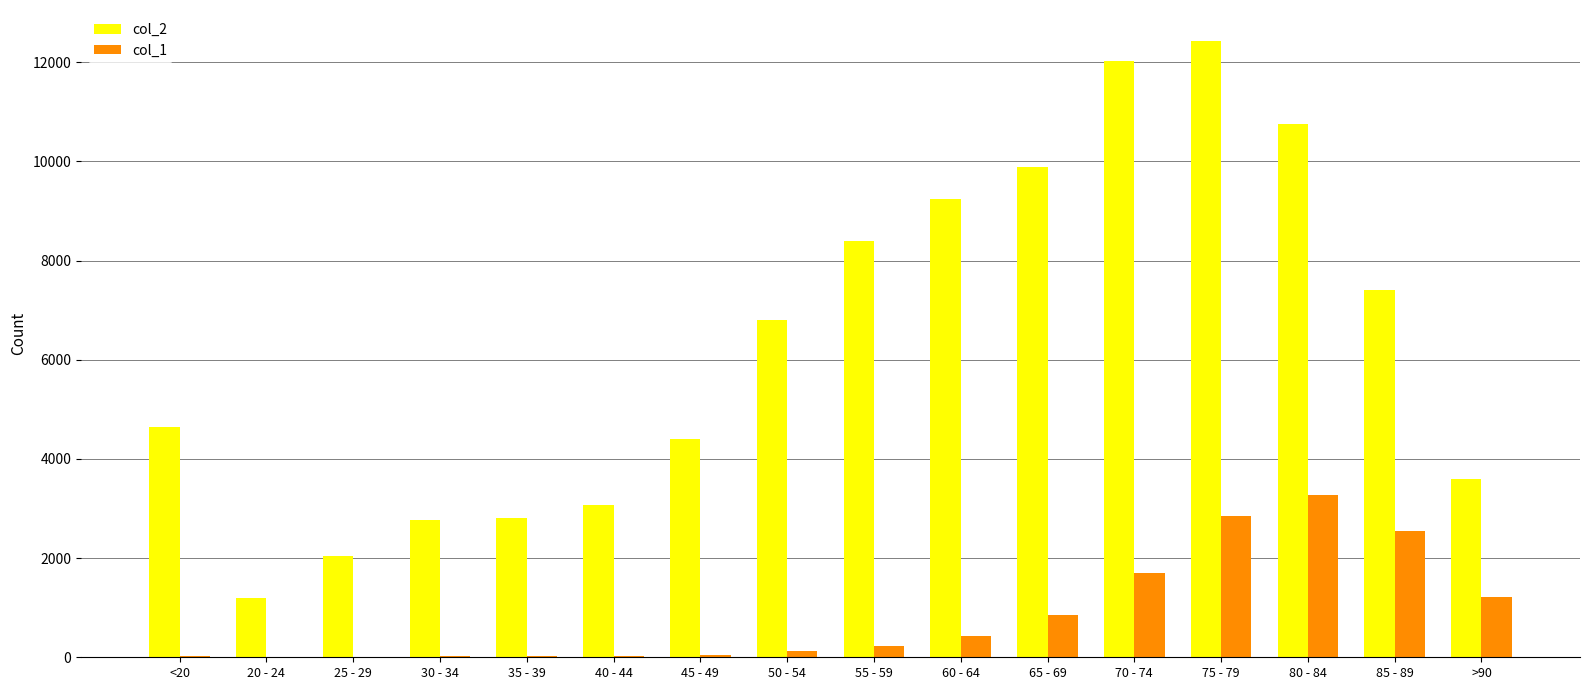

Is the value of col_2 at 55 - 59 greater than the value of col_1 at 35 - 39?

Yes